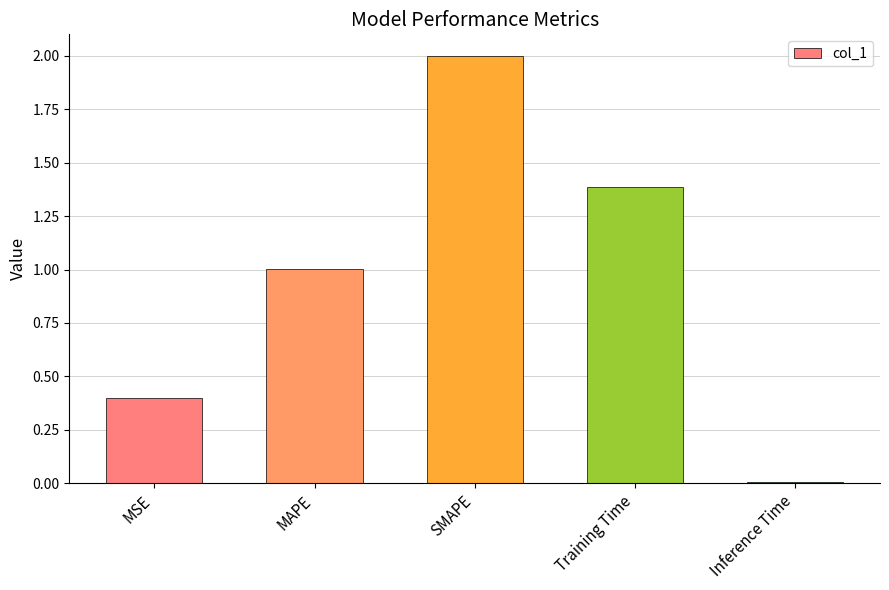

What is the difference between the values at MAPE and Training Time?

0.4